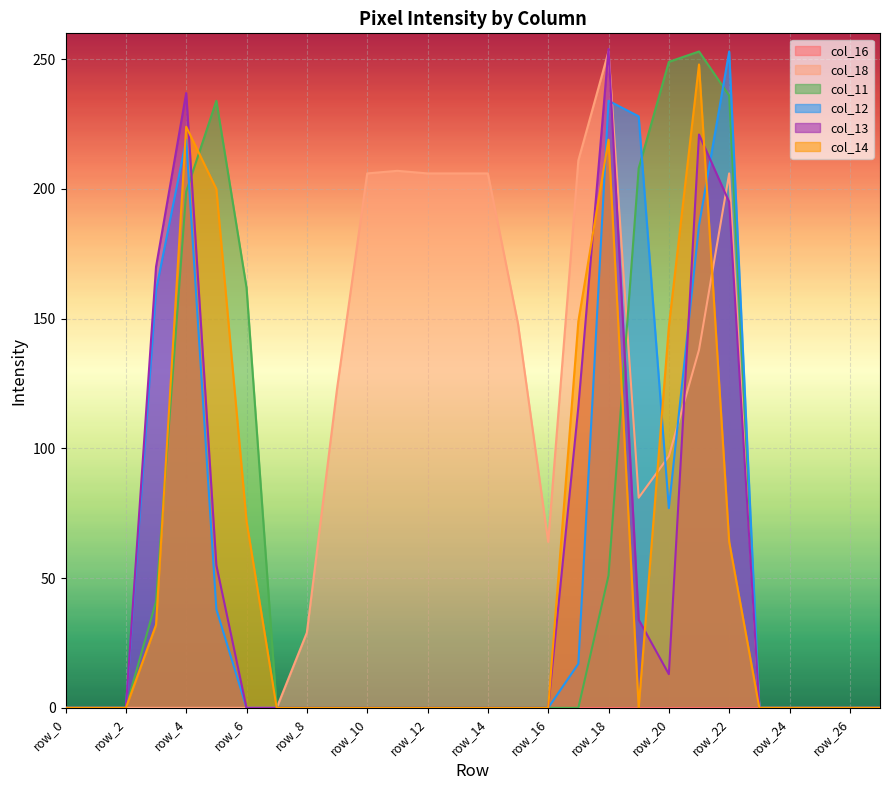

What is the value of the col_14 point at the 4th from the left?

32